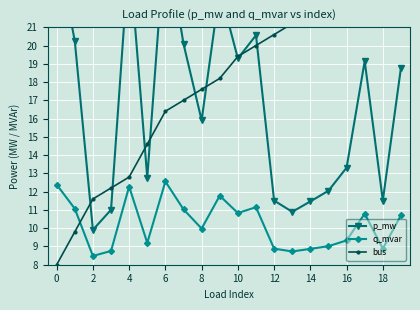

How many categories are shown in the chart?

20